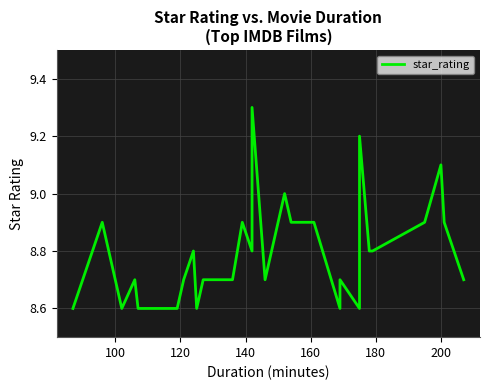

What is the average value?

8.8